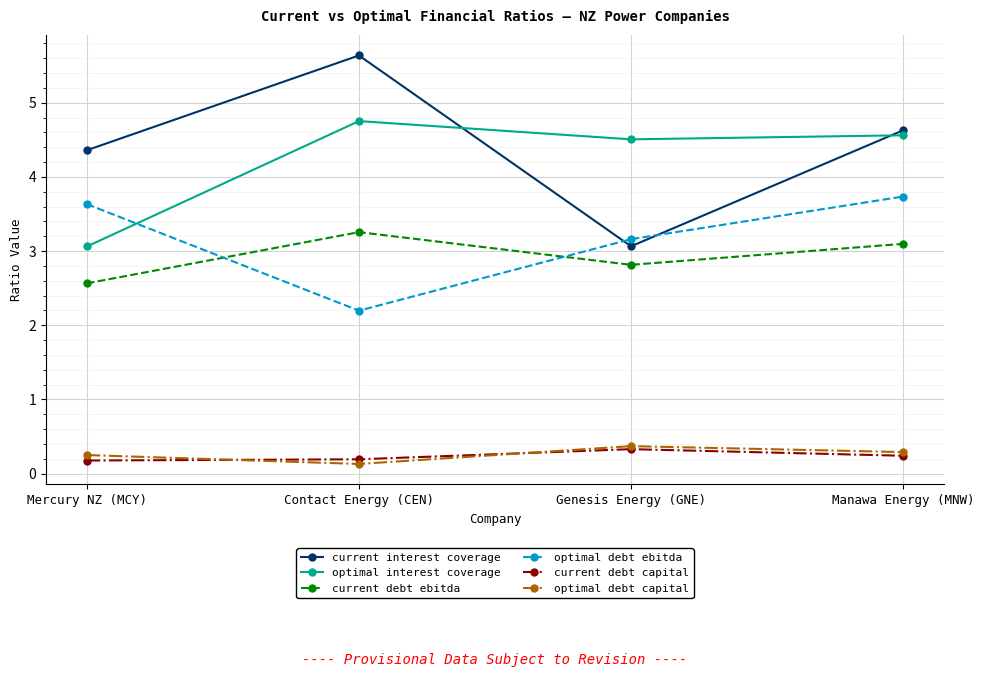

Where is the first local minimum for optimal debt capital?

Contact Energy (CEN)